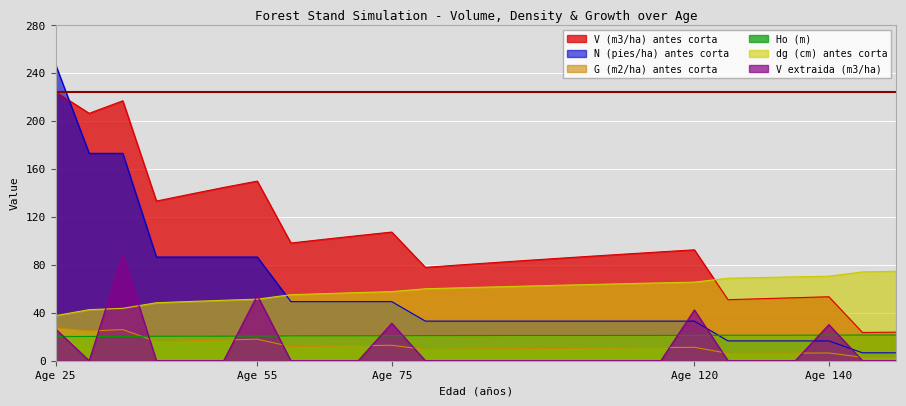

True or false: dg (cm) antes corta and Ho (m) cross at least once.

False